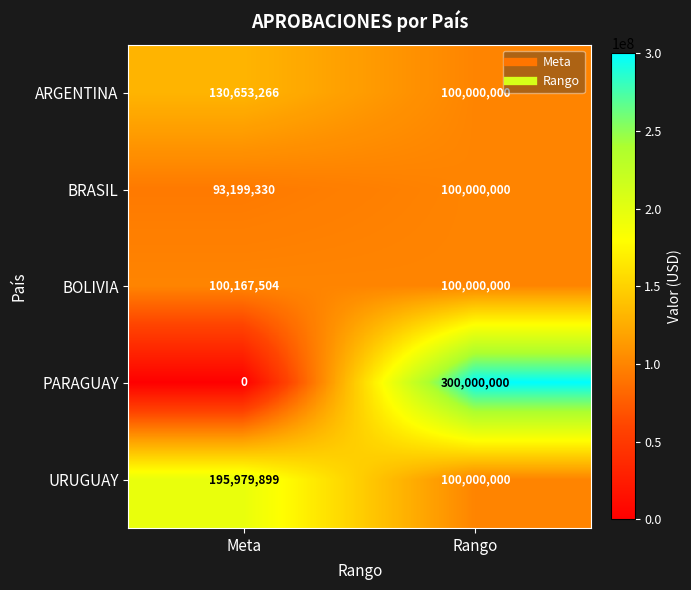

What is the difference between the highest and lowest values at Meta?

195979899